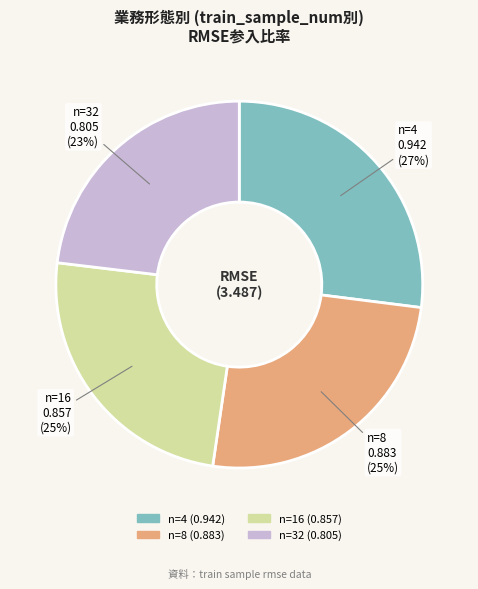

To the nearest percent, what is the average slice percentage?

25%